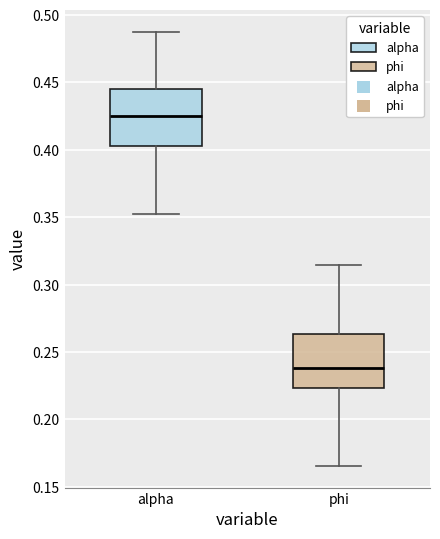

Reading left to right, read every box against the y-axis: the position of its median line, the range the box covers, and the ends of its whiskers. The values are not printed on the chart, so give them approximately, as read against the axis.

alpha: median 0.425, box 0.405 to 0.445, whiskers 0.350 to 0.490
phi: median 0.240, box 0.225 to 0.265, whiskers 0.165 to 0.315